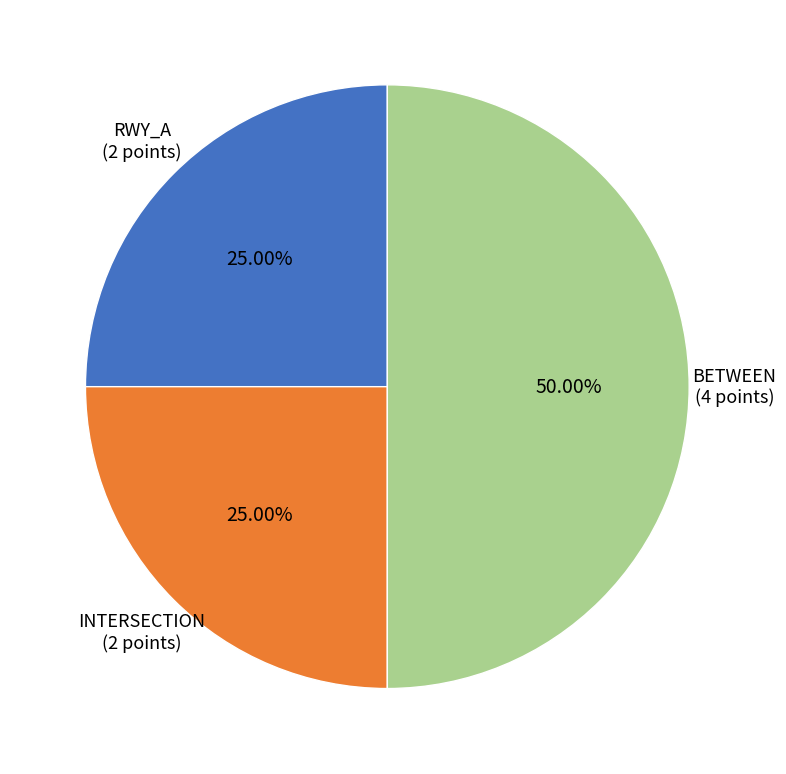

How many slices are in this pie chart?

3